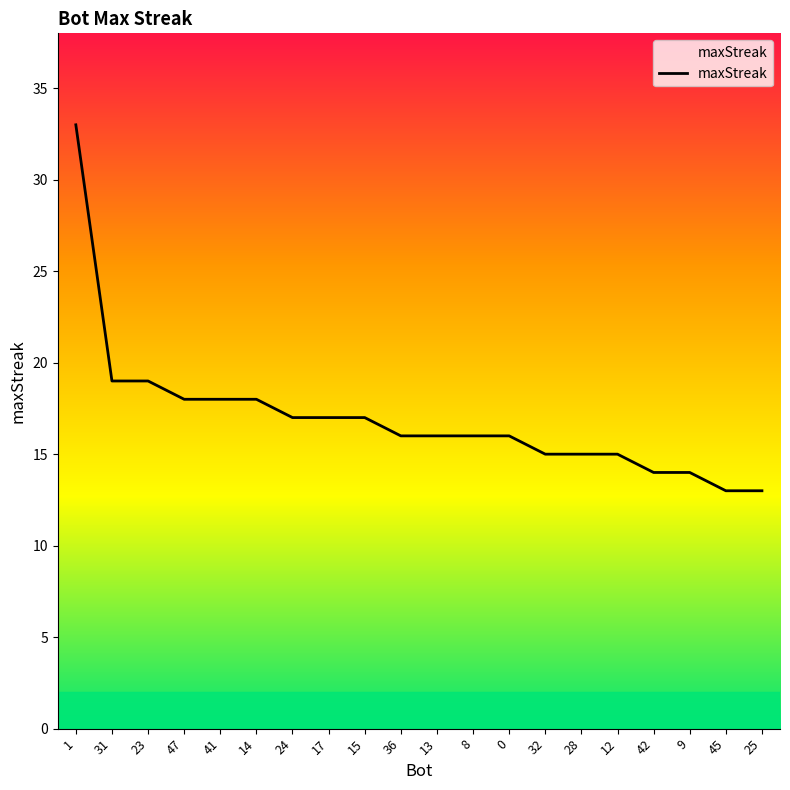

What position from the right is 17?

13